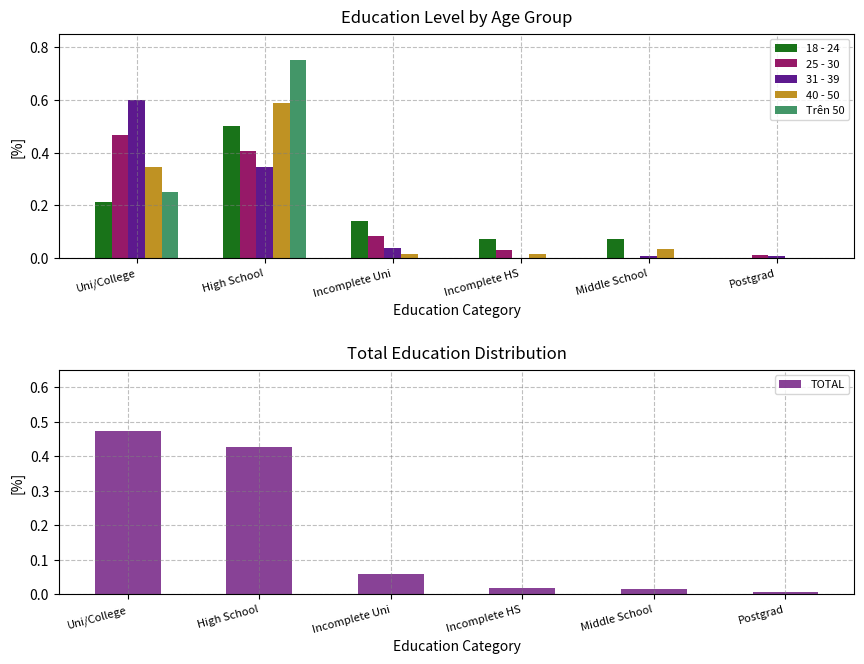

Is the value of 25 - 30 at Middle School greater than the value of 31 - 39 at Uni/College?

No